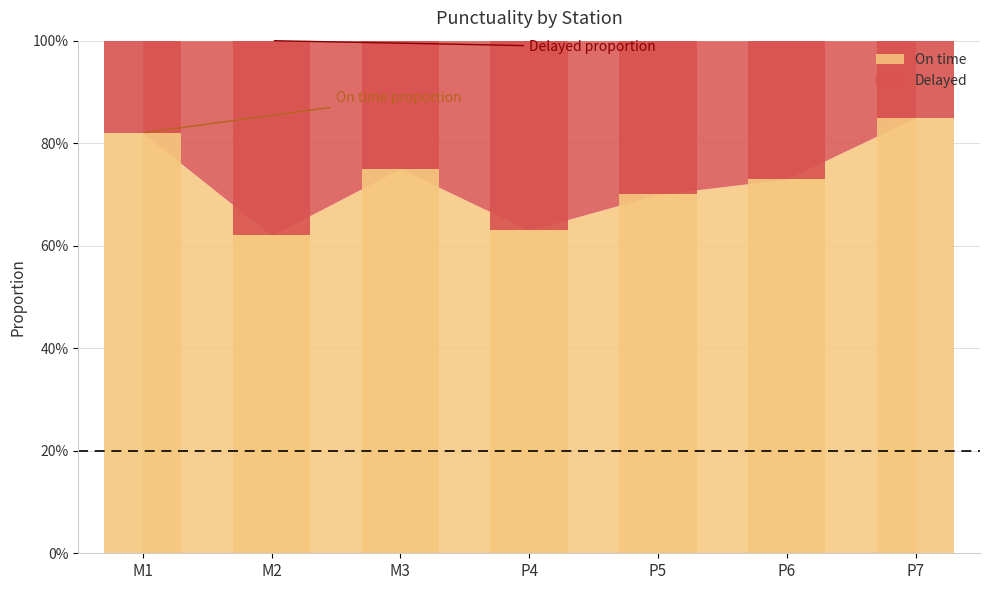

At which category is the sum across all series the highest?

M1